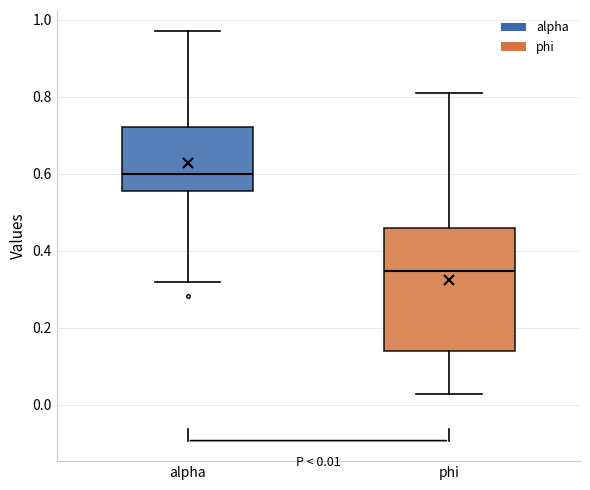

Which box's median line is the highest?

alpha